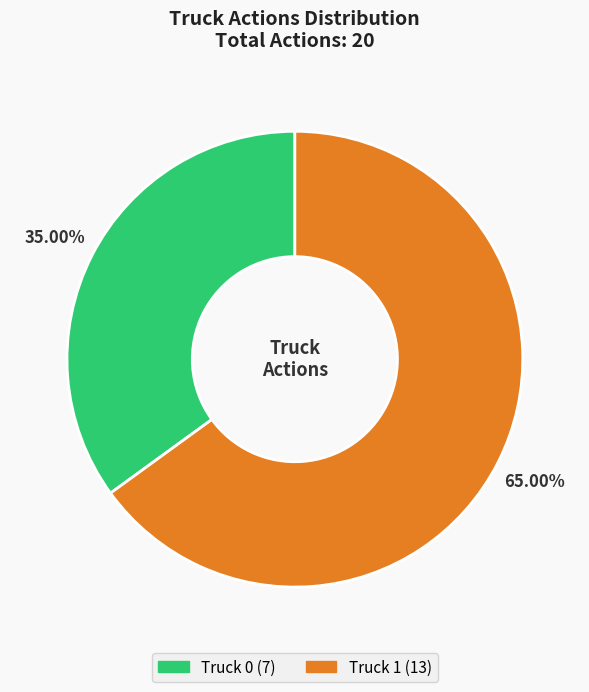

To the nearest percent, what is the combined percentage of Truck 1 and Truck 0?

100%